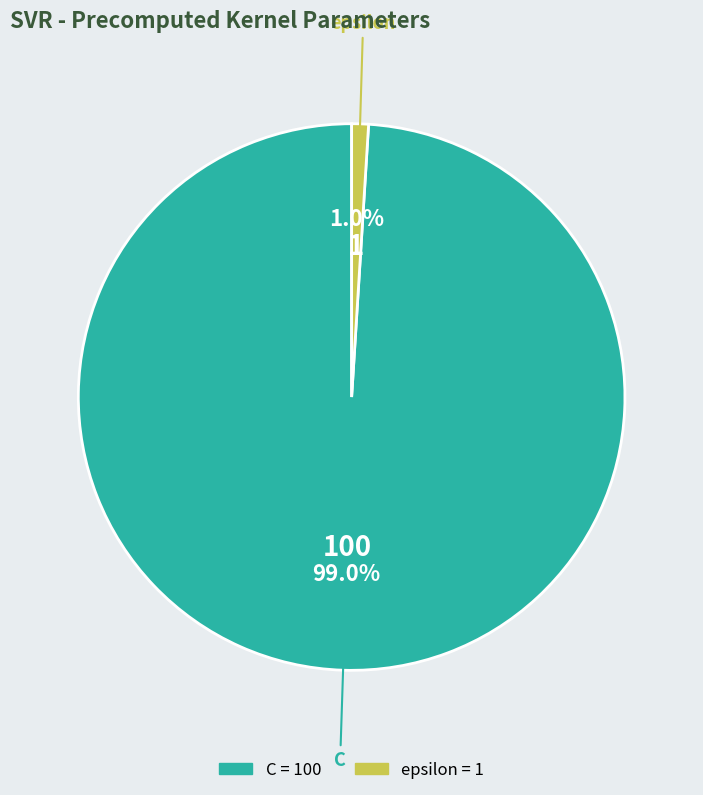

To the nearest percent, what portion does epsilon represent?

1%